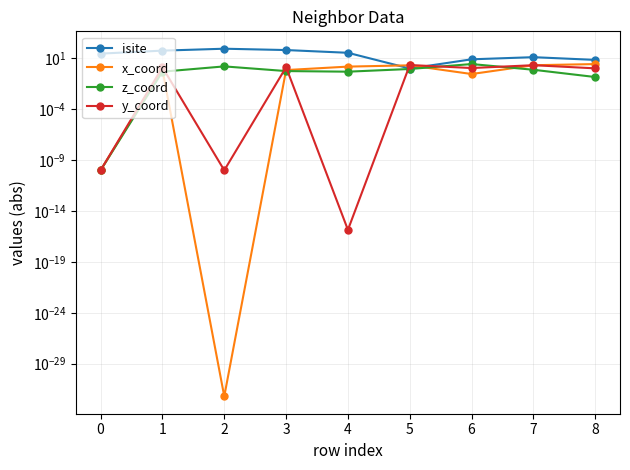

At which category is the sum across all series the highest?

1